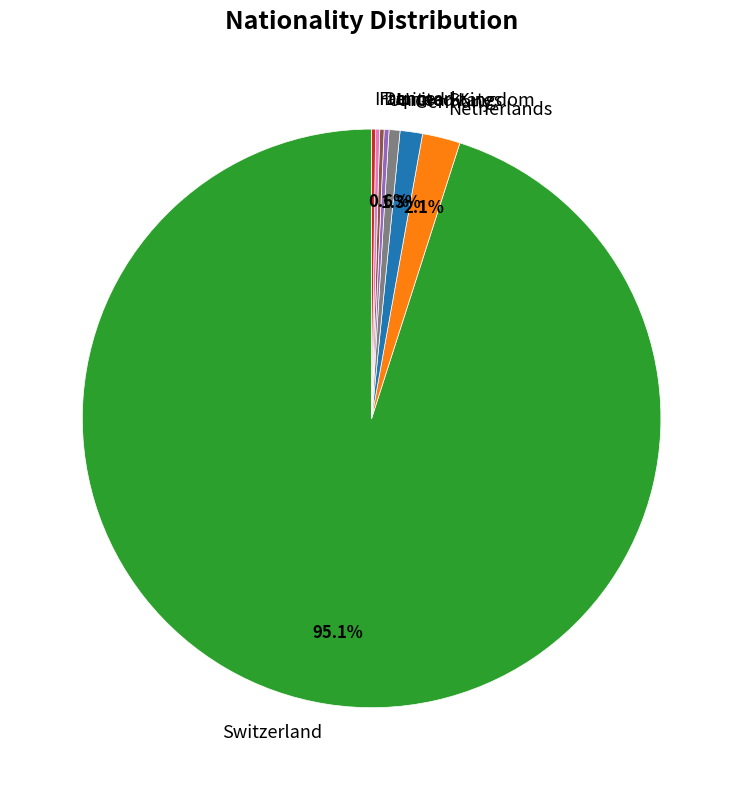

What is the largest slice in the pie chart?

Switzerland